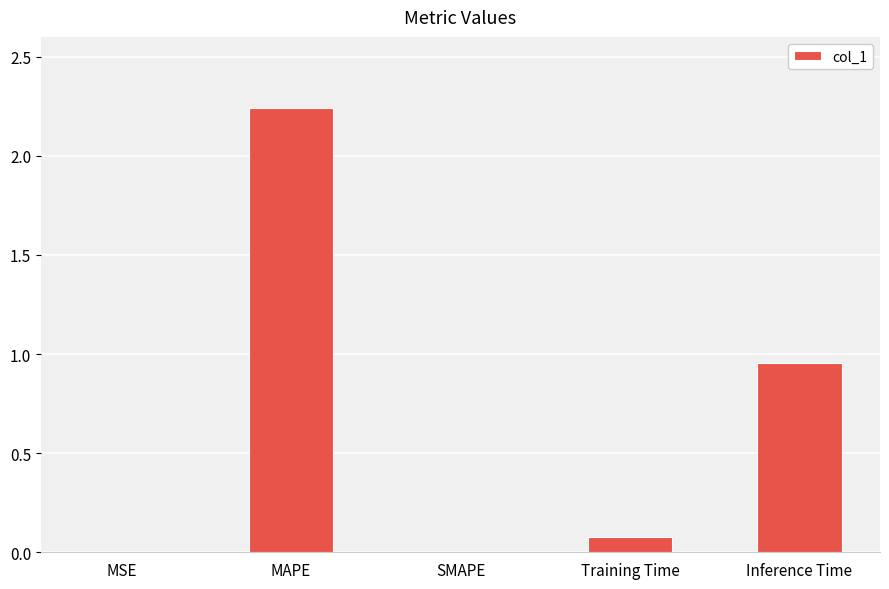

What is the change in value from MSE to Inference Time?

+1.0